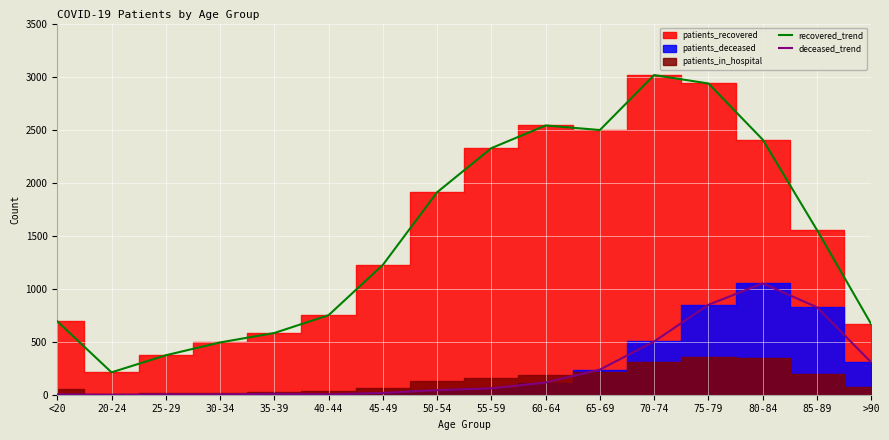

What is the value of the recovered_trend point at the 9th from the left?

2325